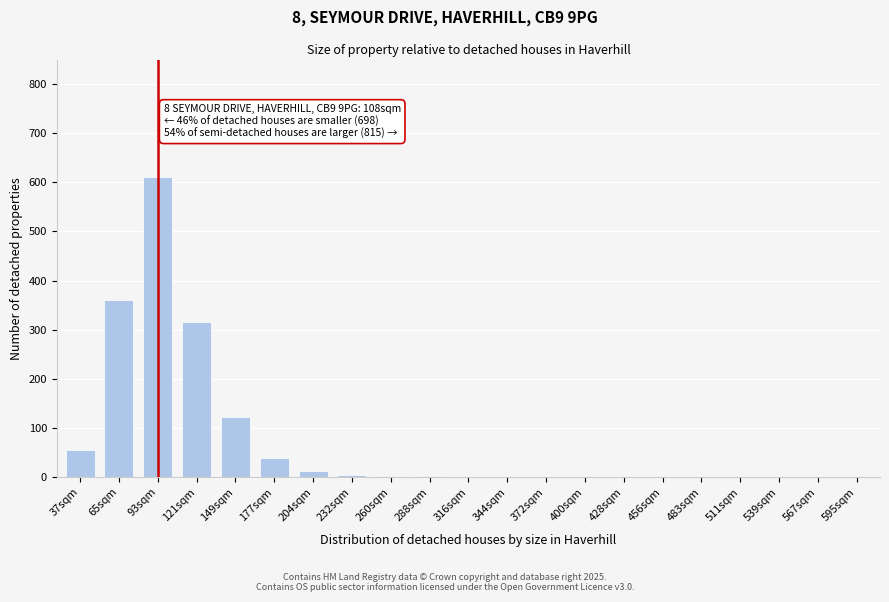

What is the change in value from 65sqm to 121sqm?

-45